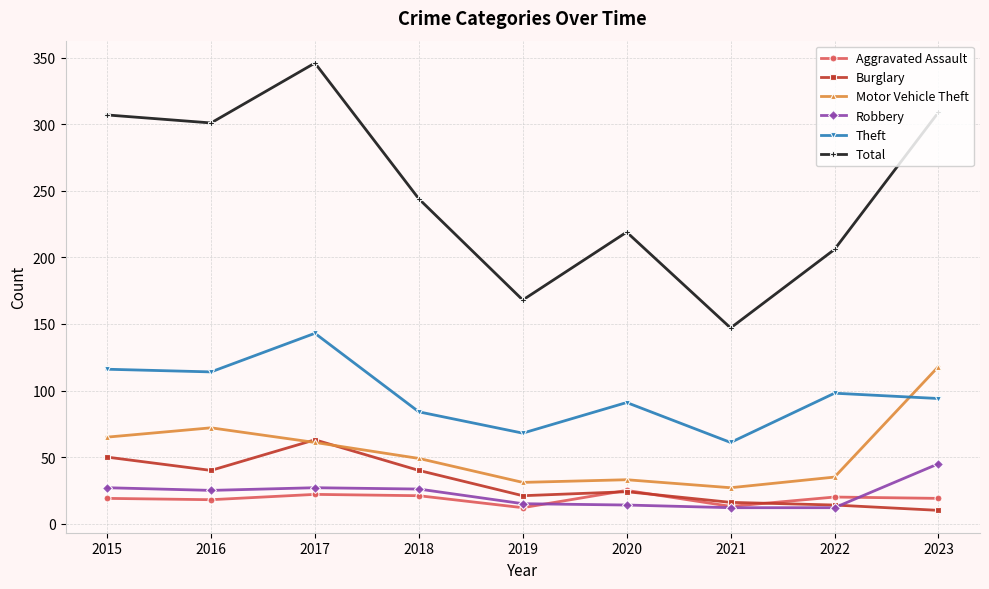

True or false: Aggravated Assault and Motor Vehicle Theft intersect in this chart.

False